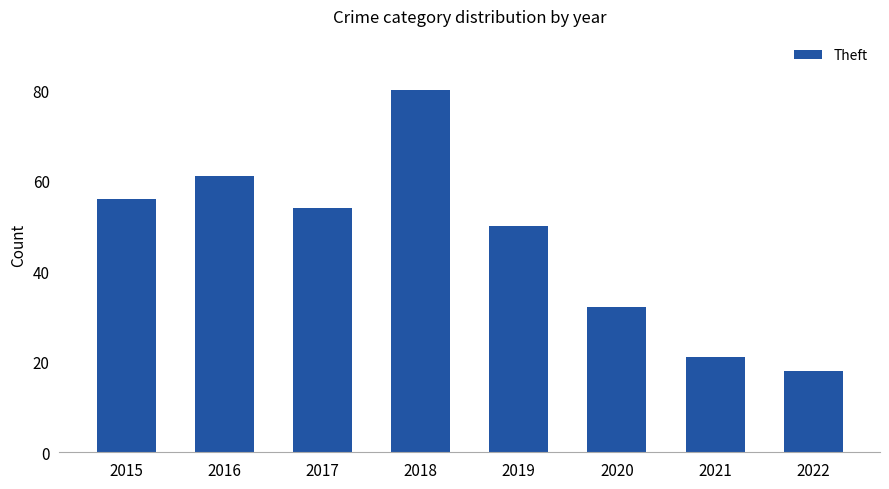

Is it true that the value at 2016 is 61?

True